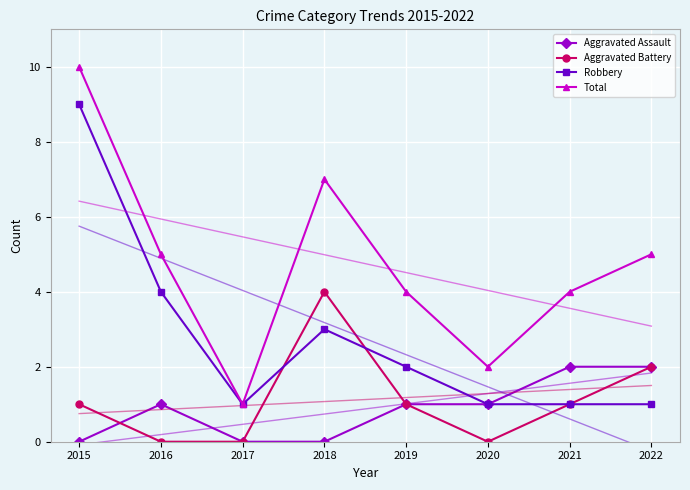

Where does the Aggravated Assault series first go above 1?

2021